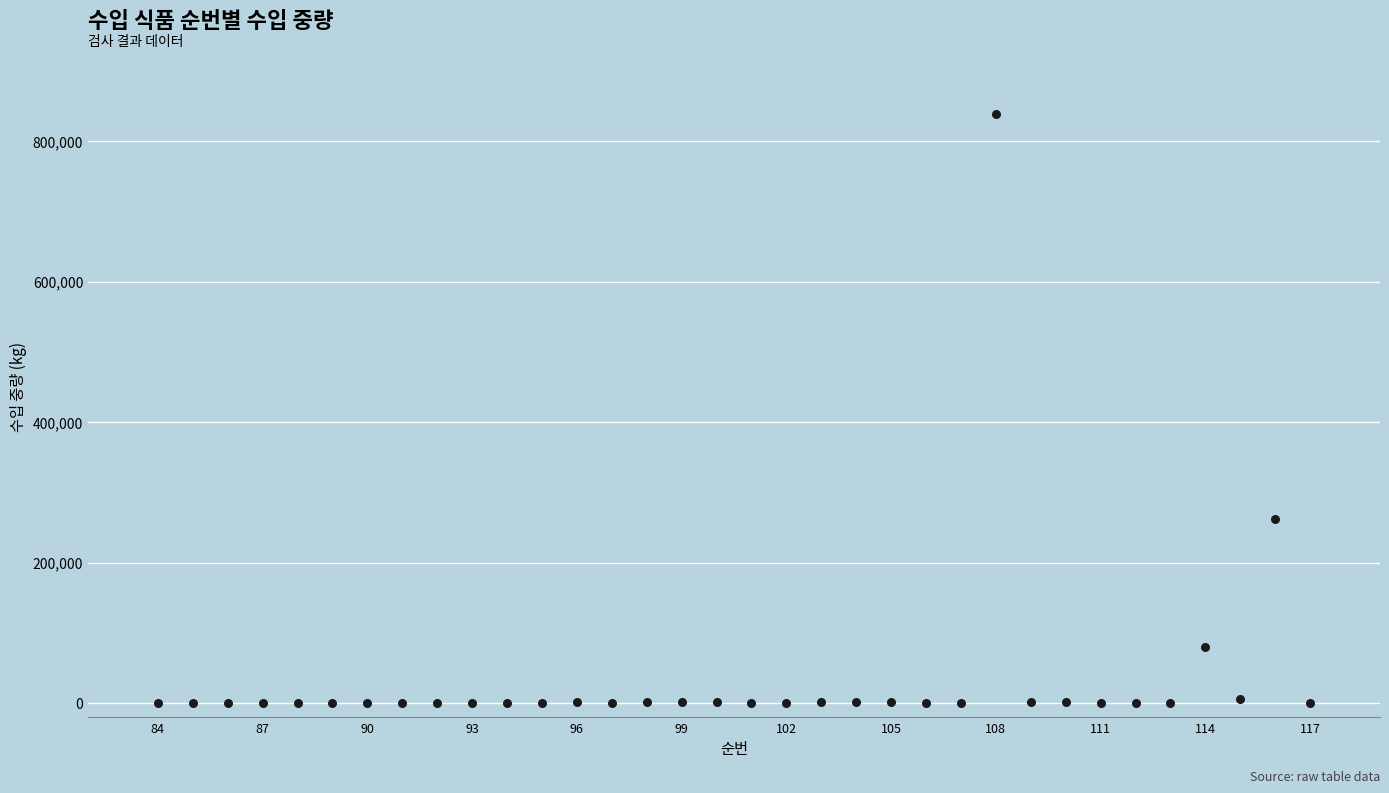

What is the range of X values (max minus min)?

33